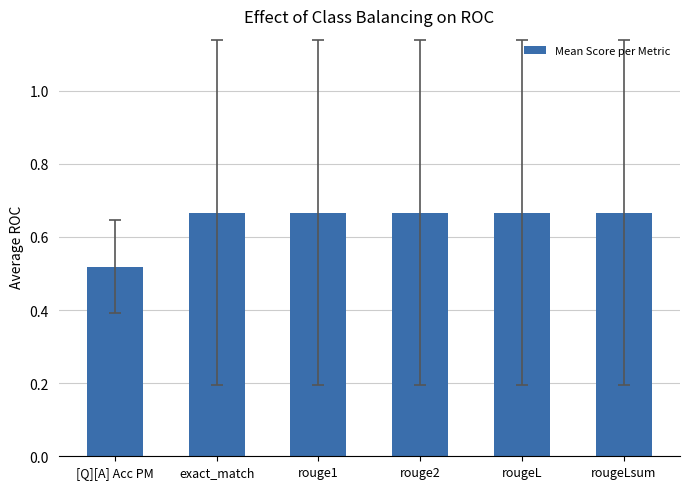

What position from the right is [Q][A] Acc PM?

6